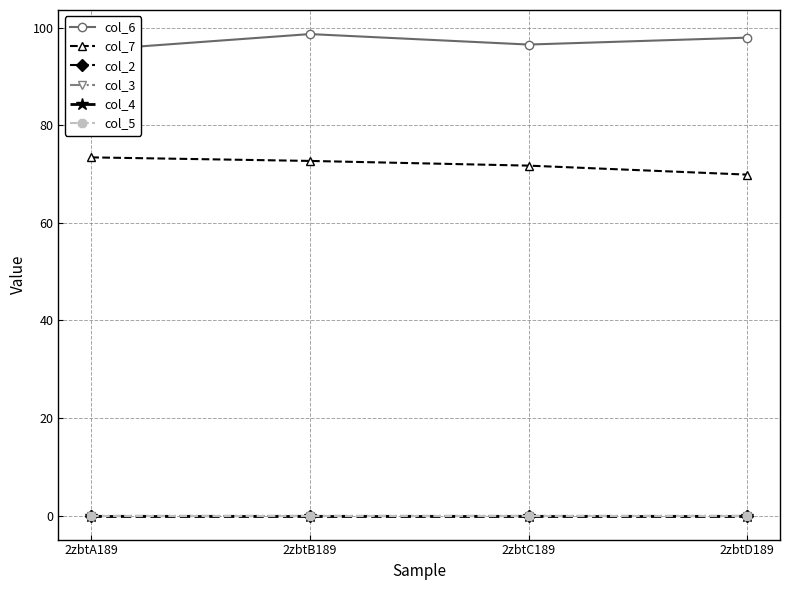

How many values in the col_6 series exceed 97?

2